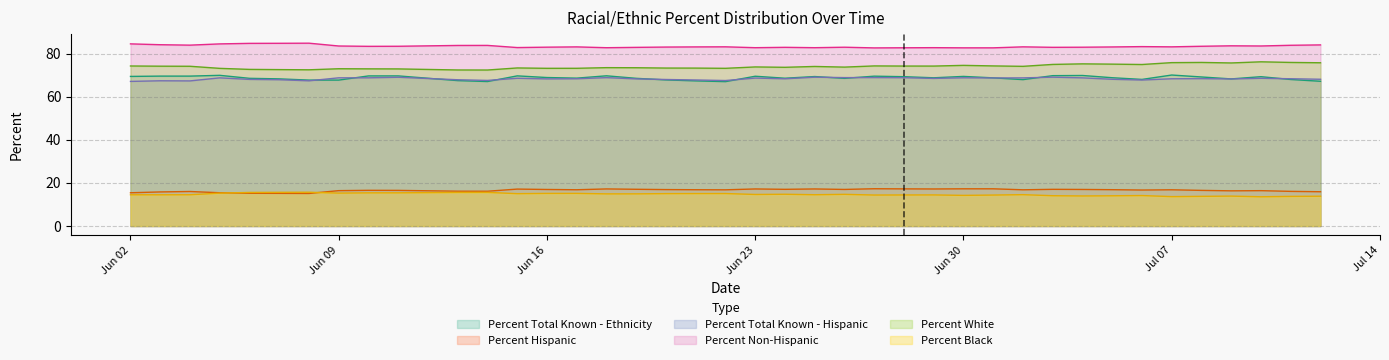

What is the value of the Percent Non-Hispanic point at the 24th from the left?

83.0